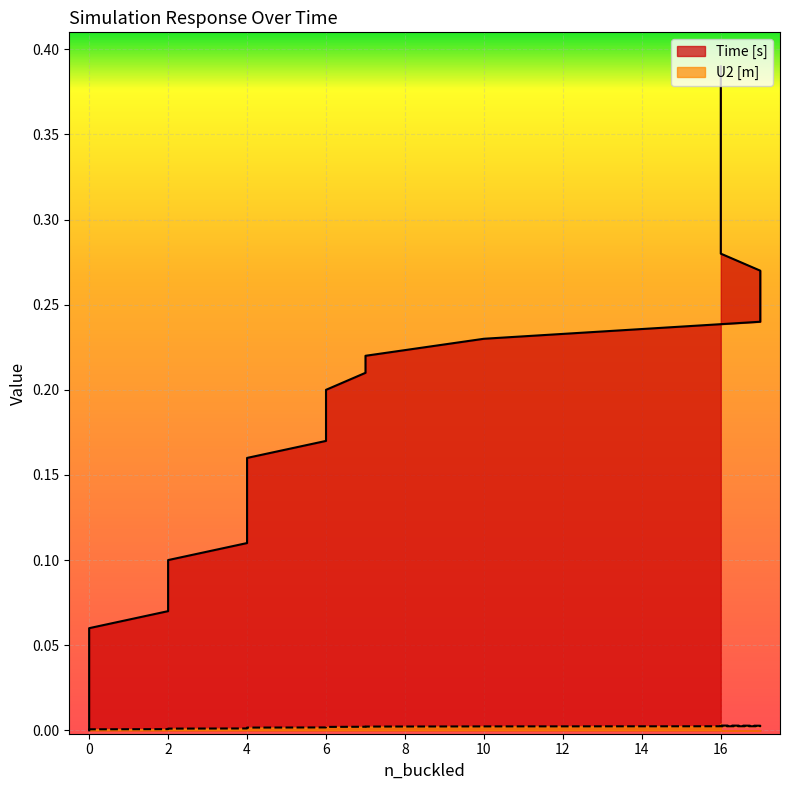

True or false: U2 [m] has more than 0 points higher than both neighbors.

False